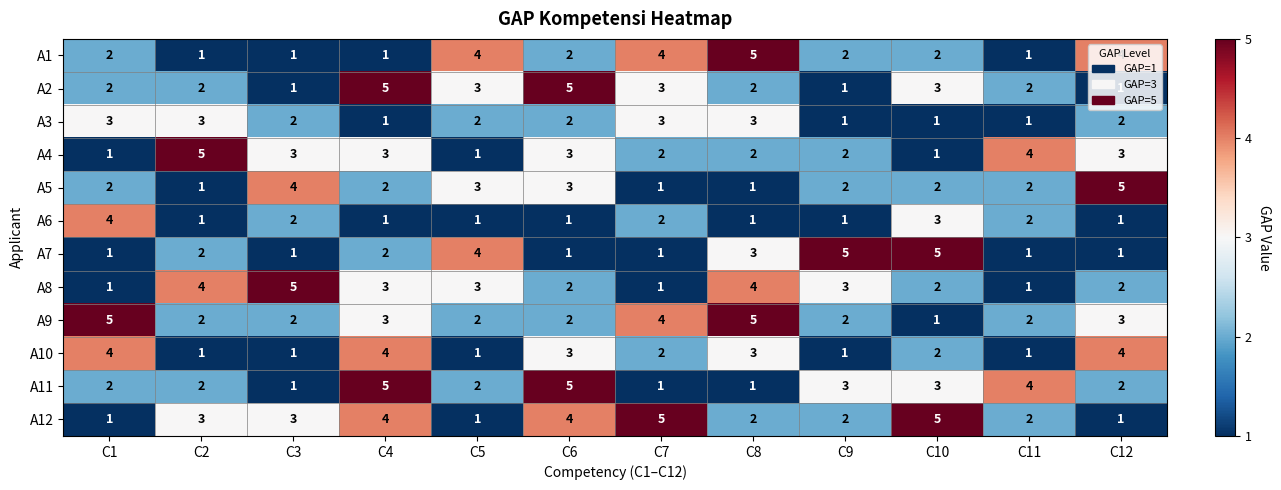

What is the difference between the highest and lowest values at C10?

4